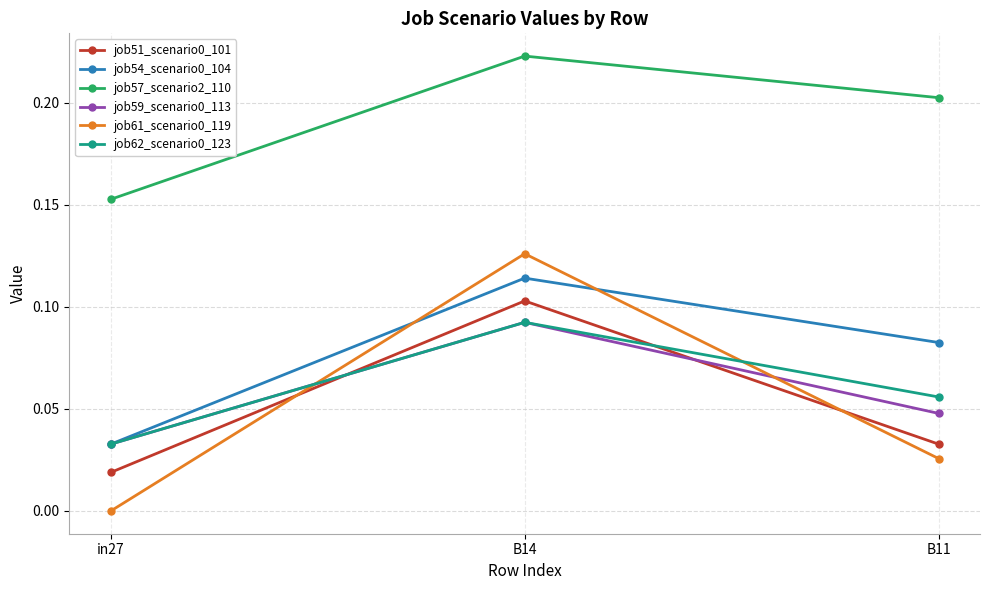

The job54_scenario0_104 series shows 0.1 at in27. True or false?

False